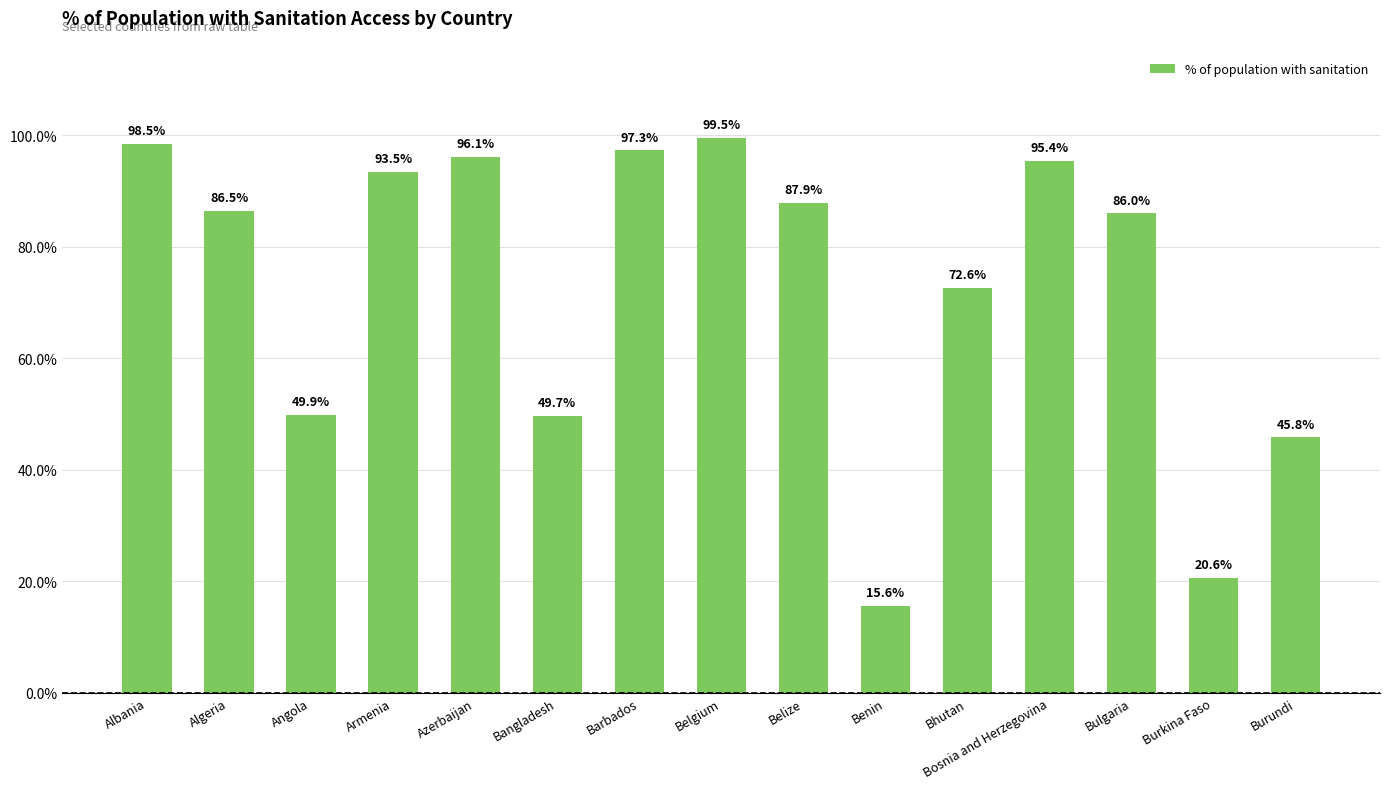

At which label does the data first exceed 86?

Albania